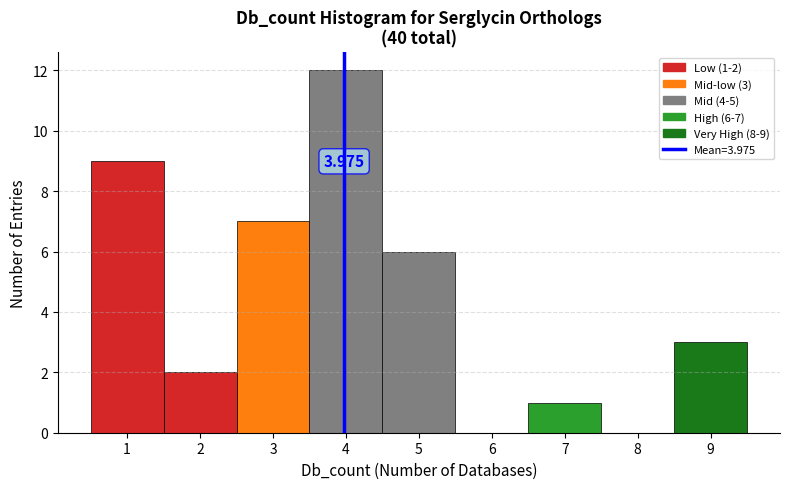

Which range on the x-axis has the tallest bar?

3.5 to 4.5